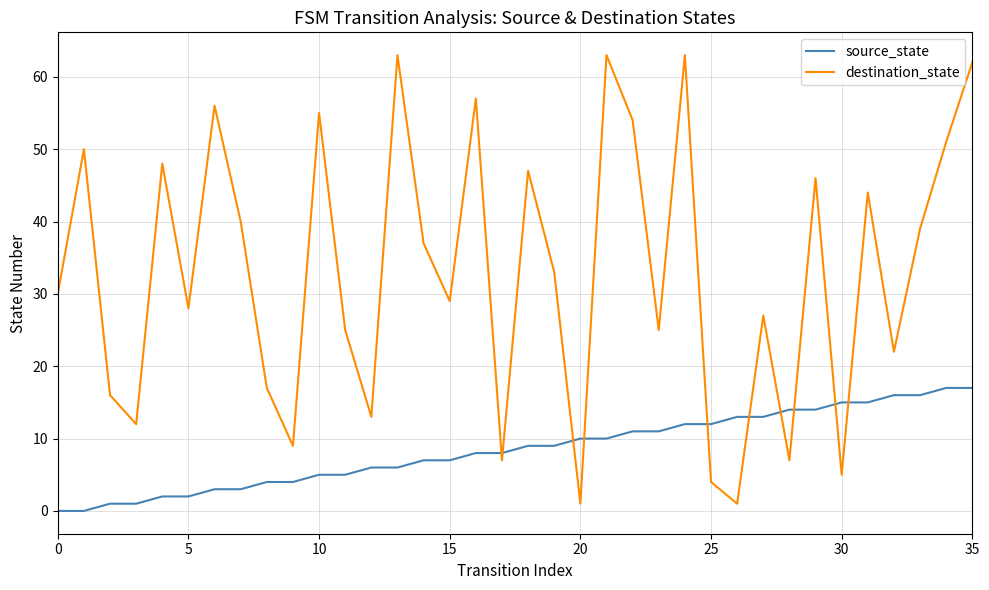

Count the number of categories in the chart.

36